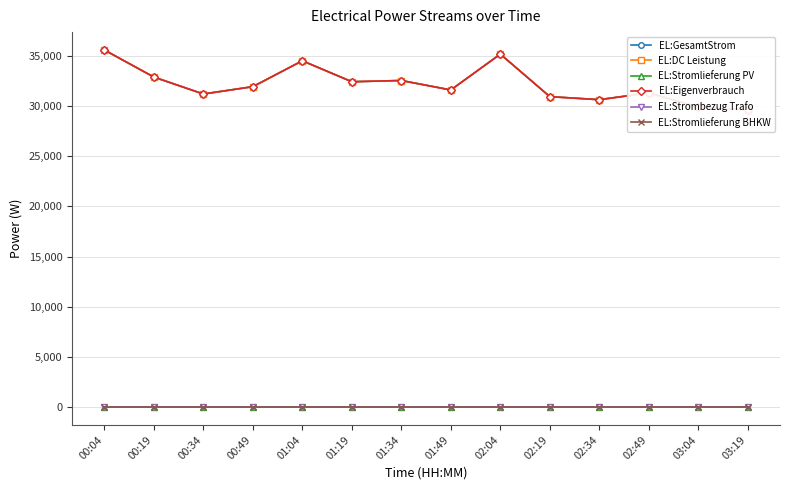

Does the chart display data point markers on the line(s)?

Yes